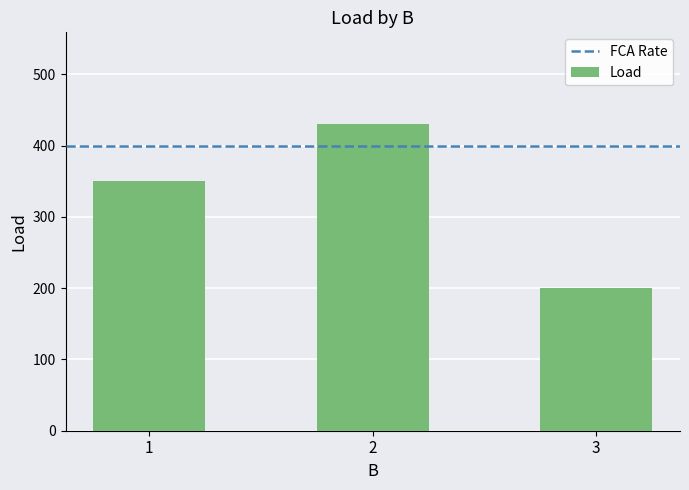

What value does the data have at 2?

430